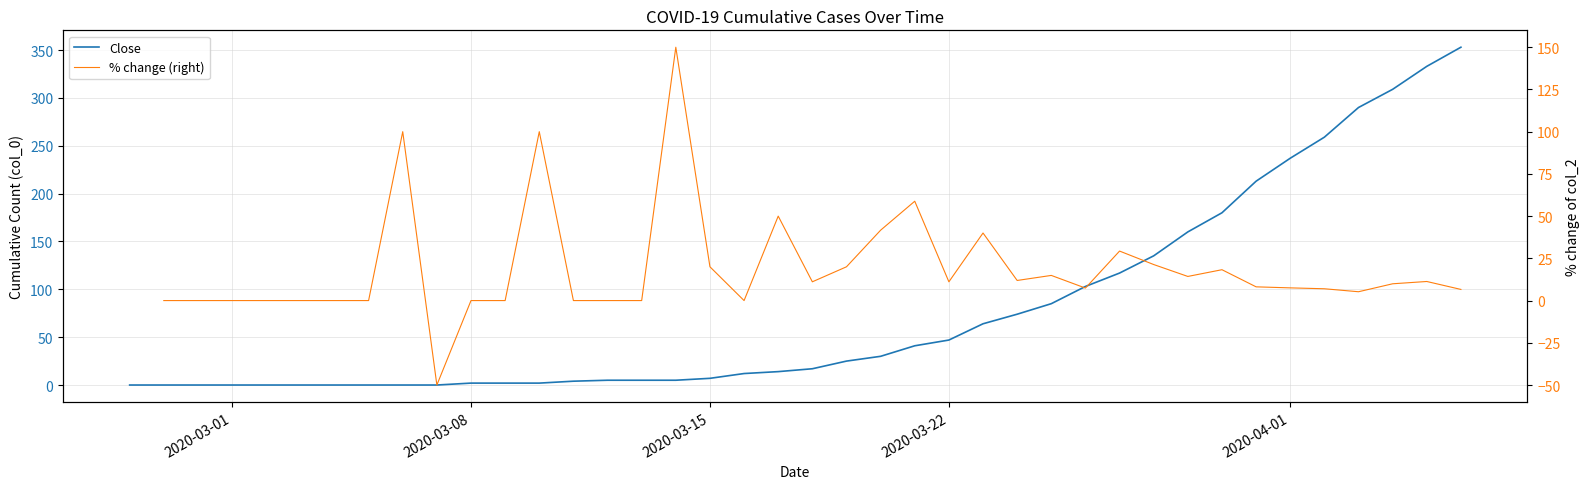

What is the value of the % change (right) point at the 33rd from the left?

18.3